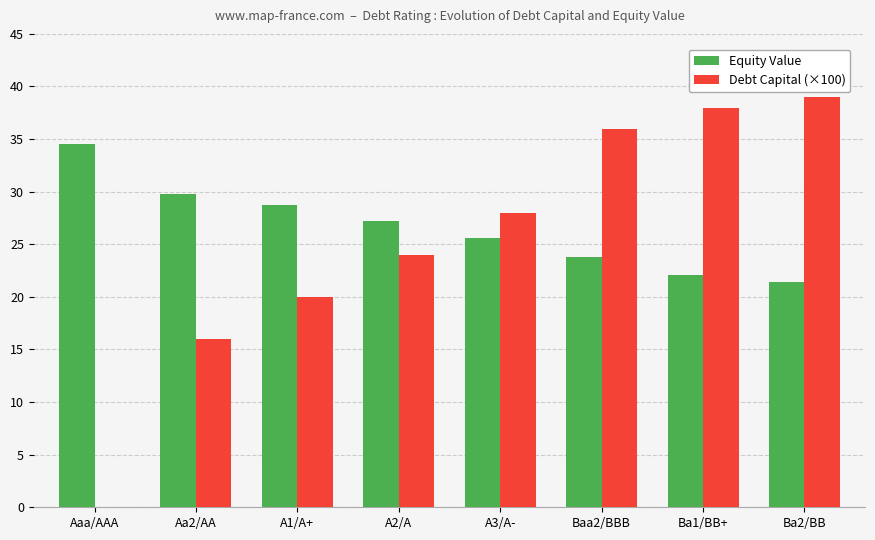

What is the sum of the Debt Capital (×100) values at Ba1/BB+ and A2/A?

62.0